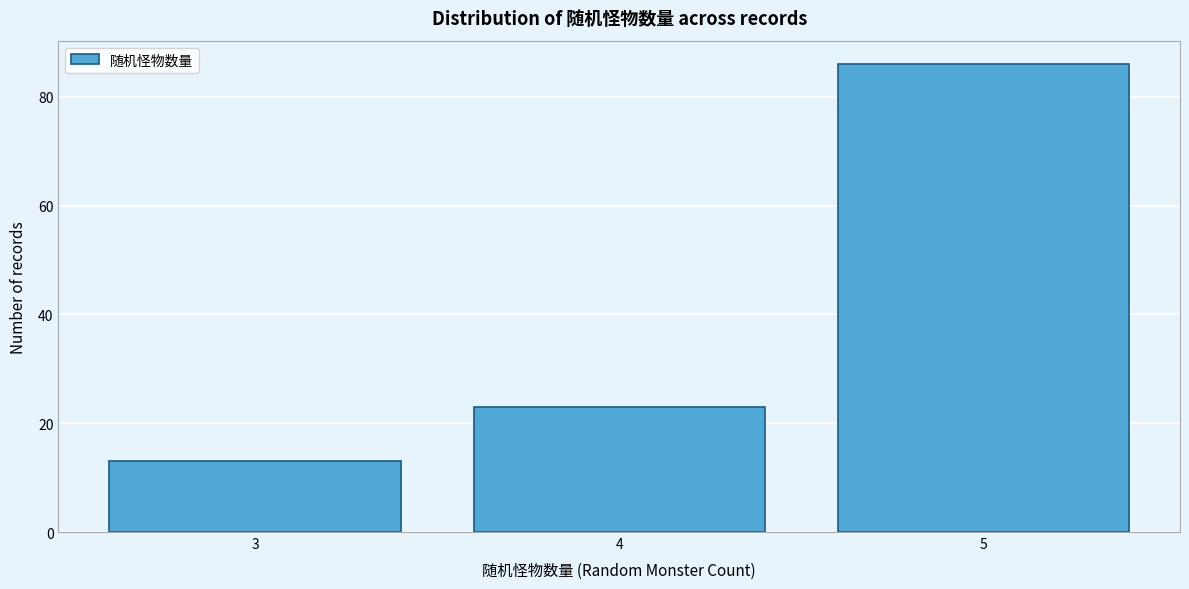

Reading right to left, what are all the values shown in this chart?

86	23	13